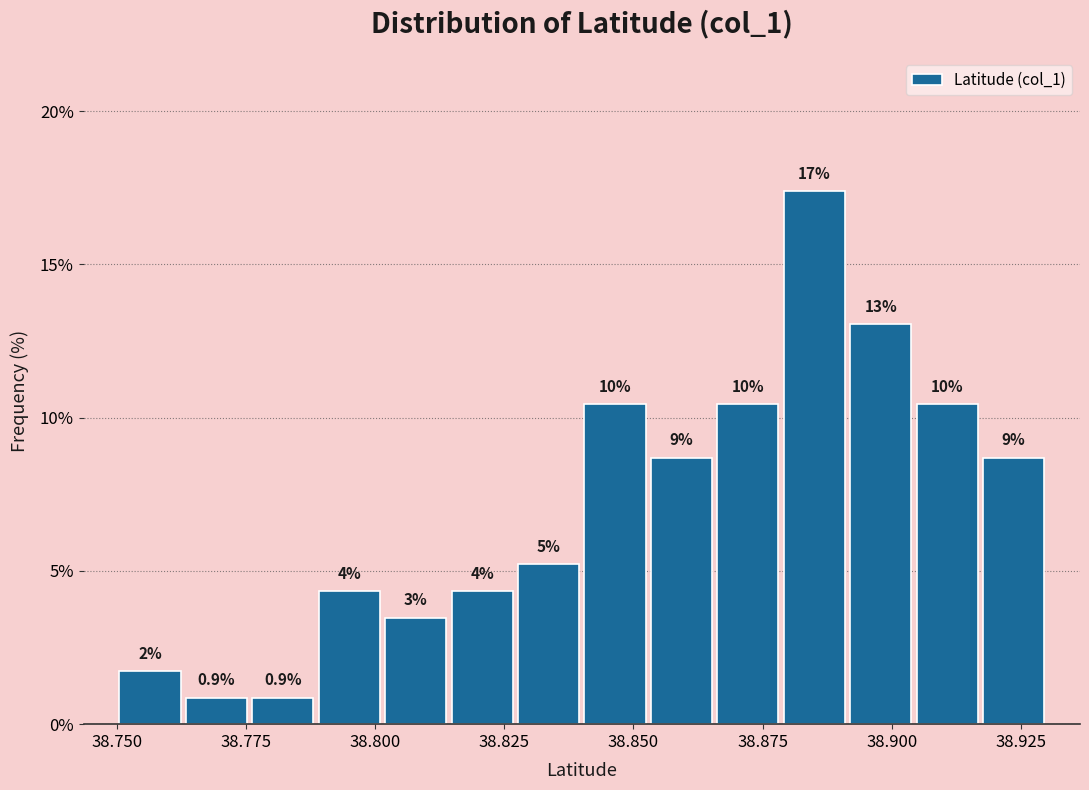

Read against the x-axis, roughly where is the centre of the tallest bar?

38.885